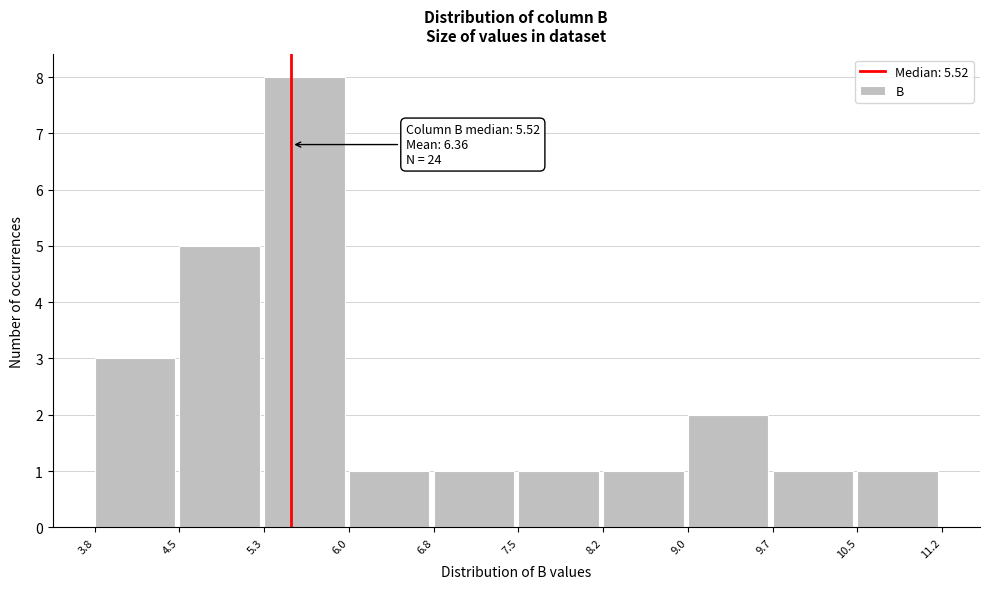

Which range on the x-axis has the tallest bar?

5.3 to 6.0